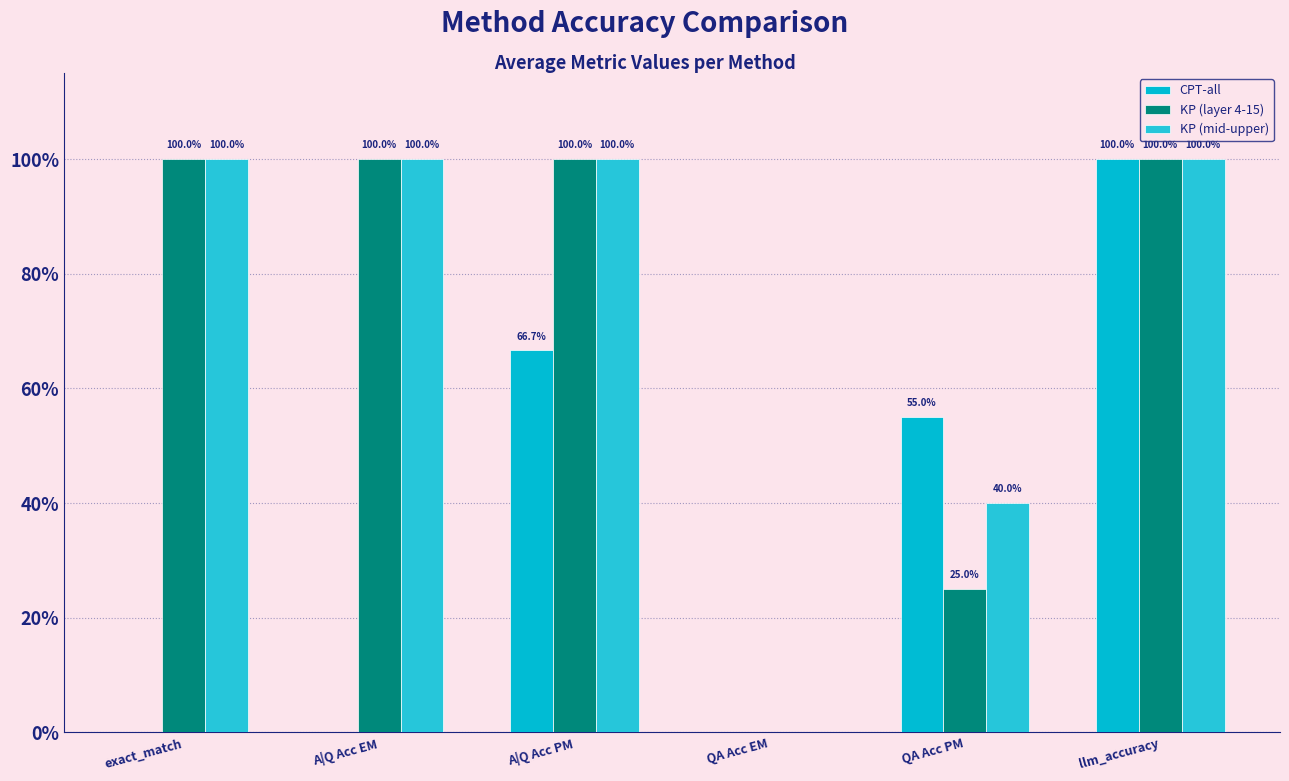

Reading left to right, what are all the values shown in this chart?

CPT-all: 0.0	0.0	0.7	0.0	0.6	1.0
KP (layer 4-15): 1.0	1.0	1.0	0.0	0.2	1.0
KP (mid-upper): 1.0	1.0	1.0	0.0	0.4	1.0